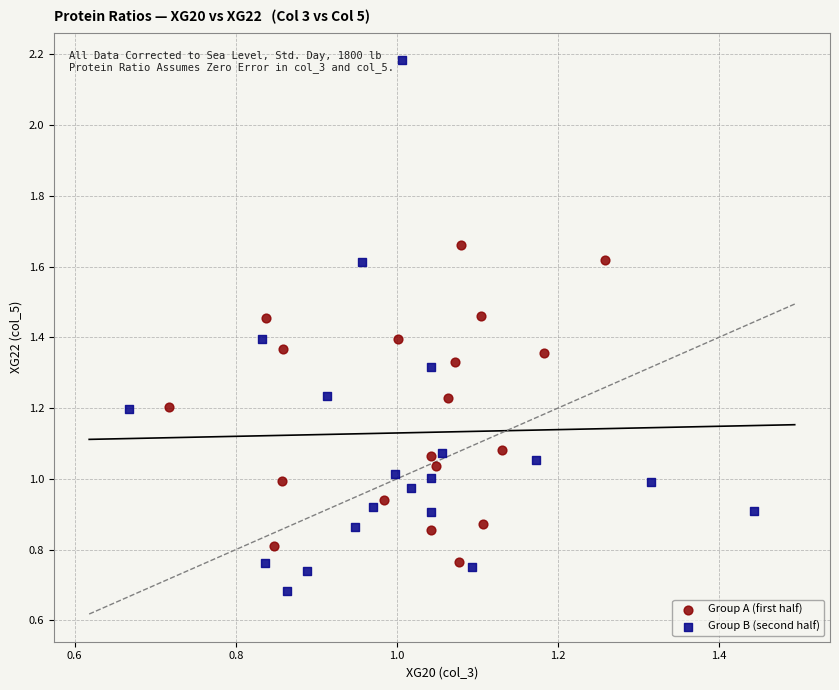

Which series has the largest Y range (max minus min)?

Group B (second half)